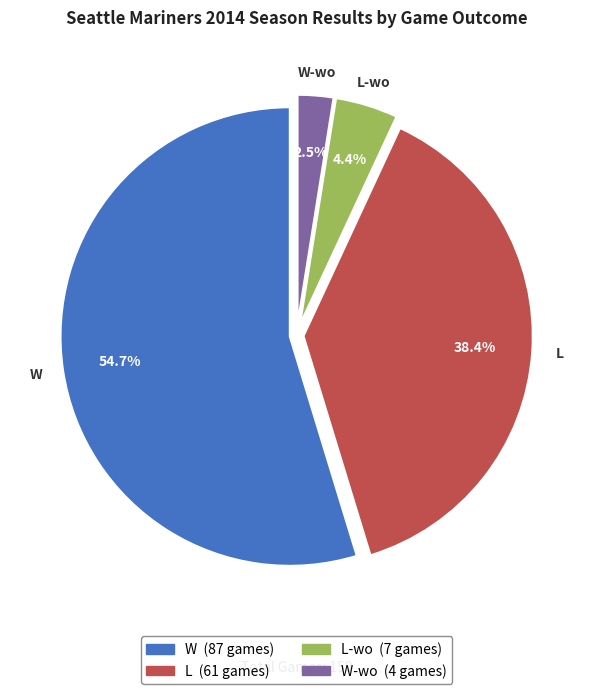

Does any single category account for the majority?

Yes